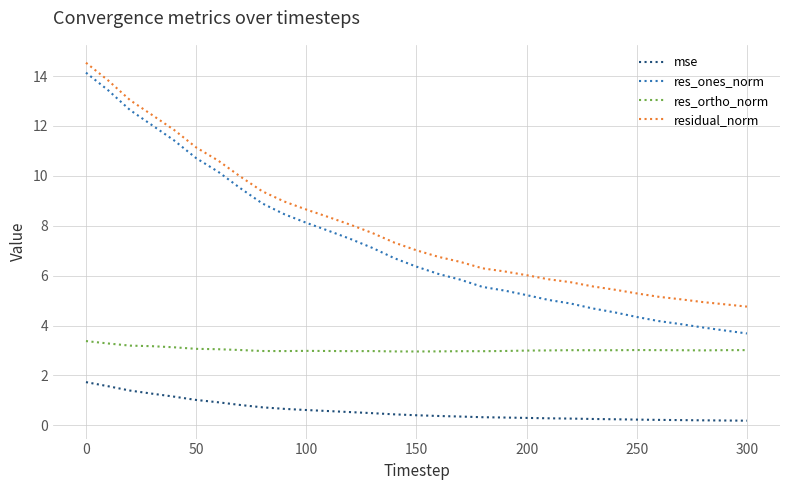

Which series has the widest spread of values?

res_ones_norm